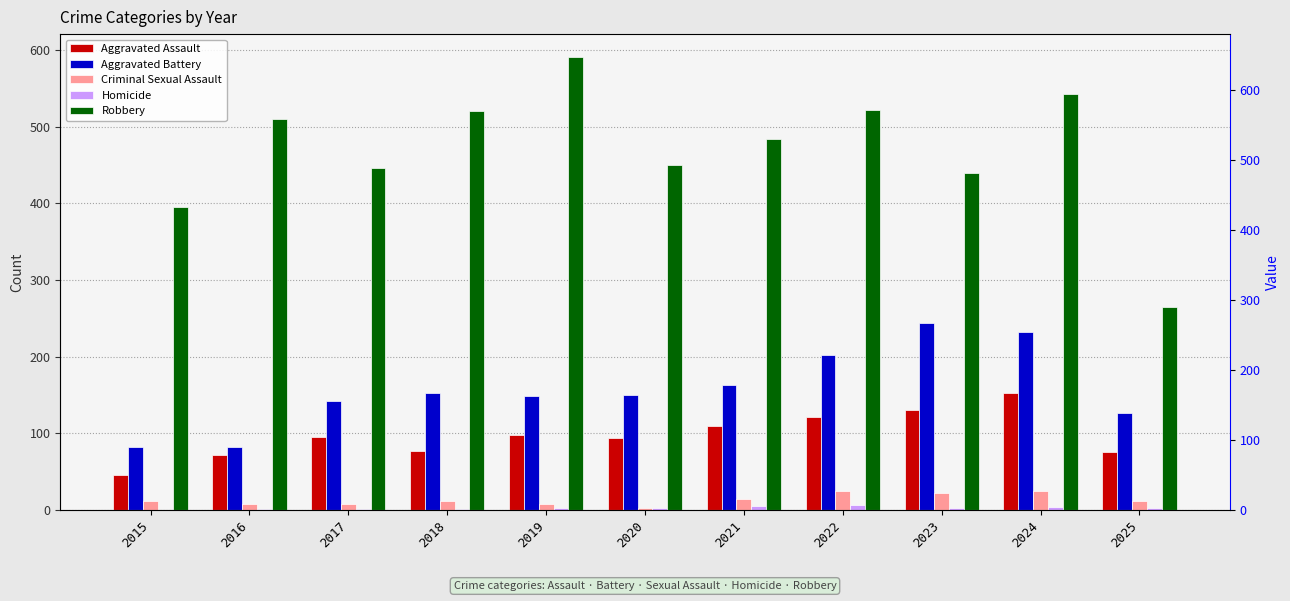

At which category does the chart reach its peak across all series?

2019